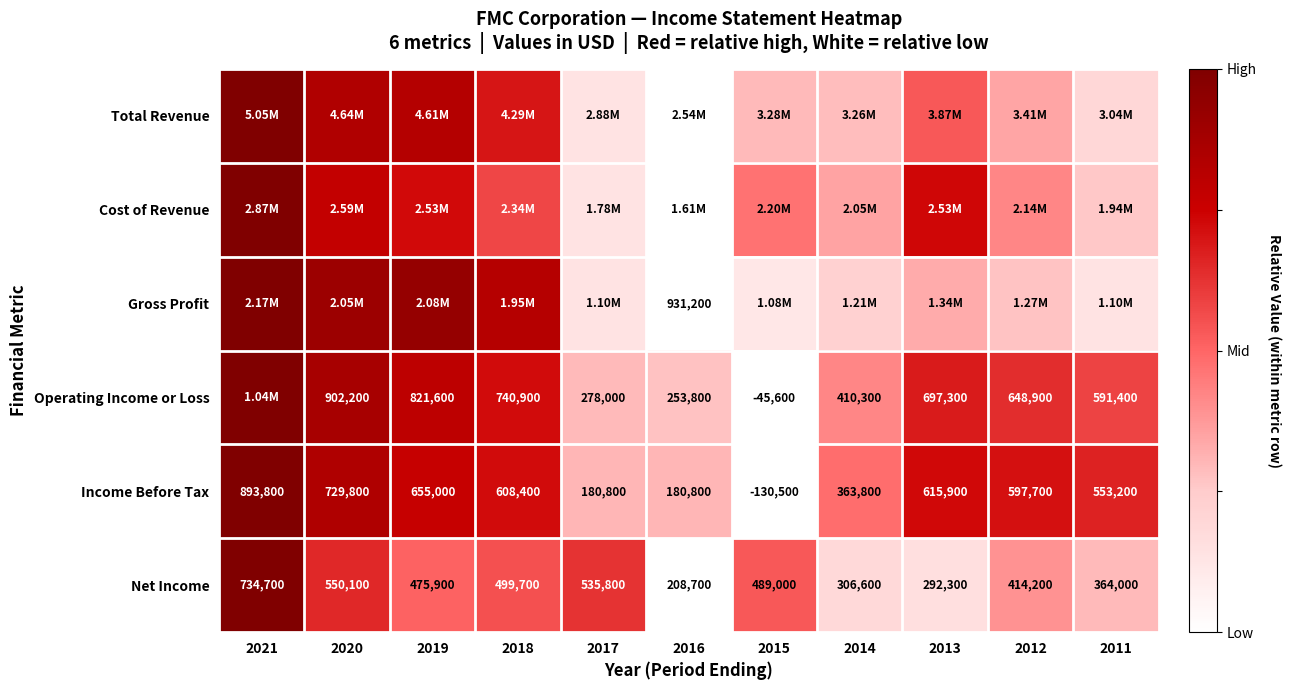

Which label corresponds to the largest value in the chart?

2021